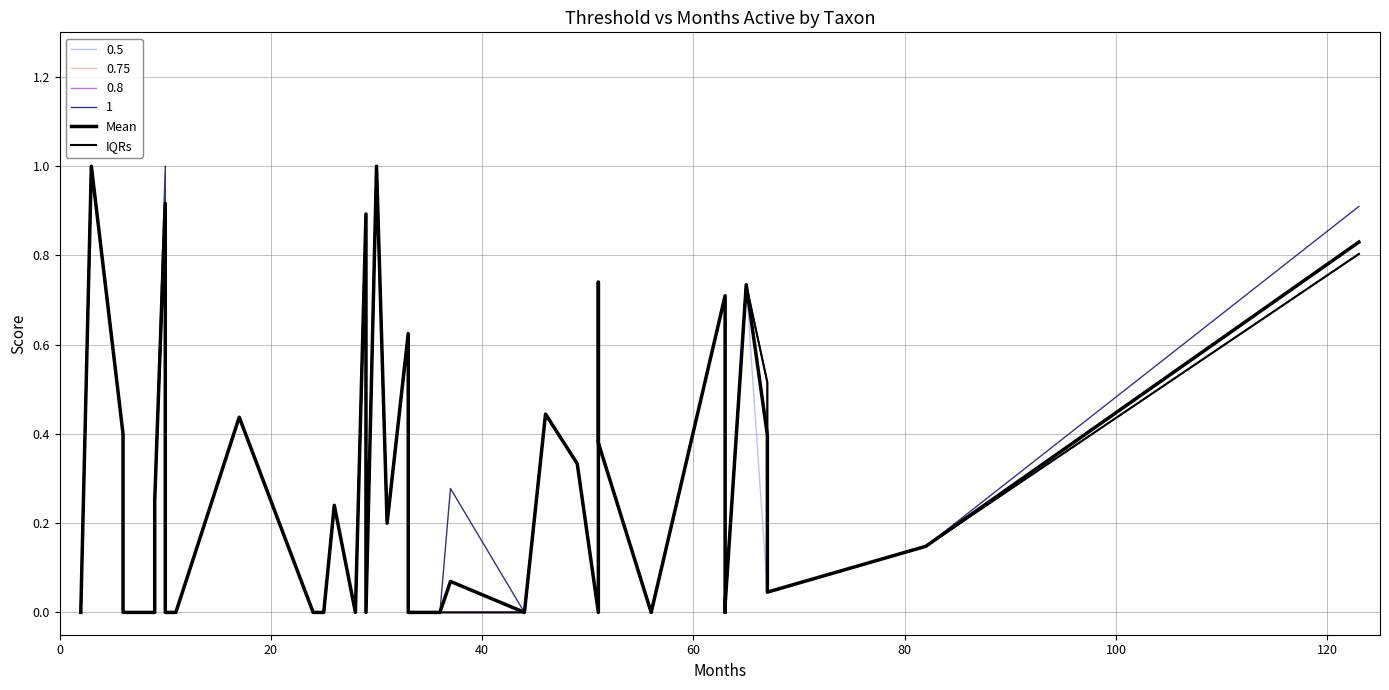

How many data points in Mean are above 0?

24